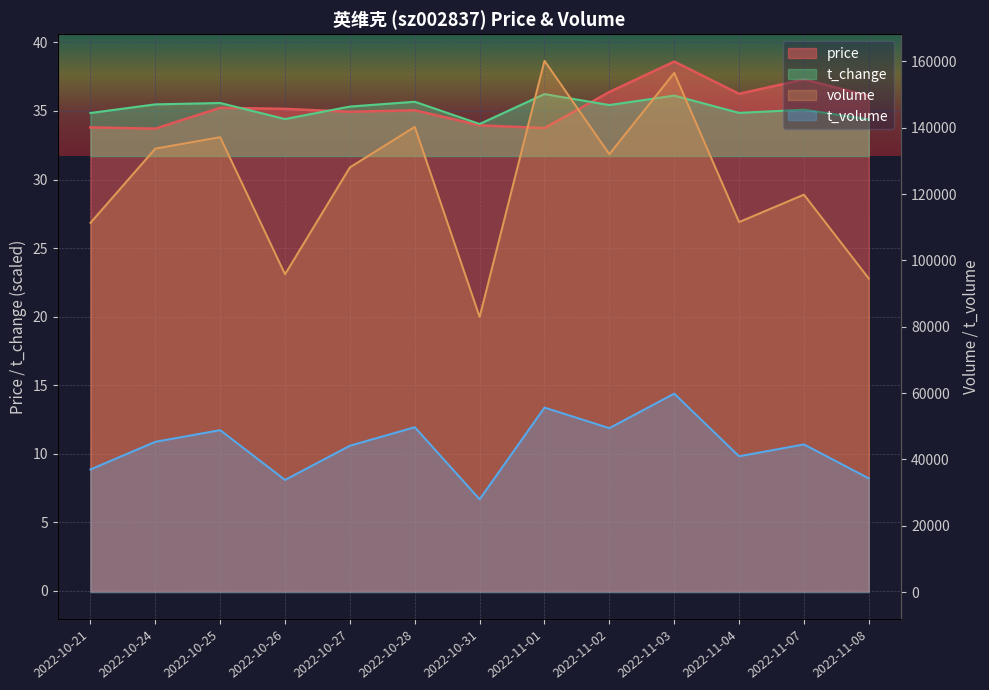

Reading left to right, what are all the values shown in this chart?

price: 33.8	33.7	35.2	35.1	34.9	35.0	34.0	33.8	36.4	38.6	36.2	37.3	36.1
volume: 111327.0	133709.0	137162.0	95825.0	128059.0	140265.0	82957.0	160200.0	132036.0	156540.0	111567.0	119832.0	94529.0
t_volume: 36997.0	45319.0	48840.0	33828.0	44144.0	49717.0	27997.0	55646.0	49441.0	59845.0	40964.0	44536.0	34300.0
t_change: 34.9	35.5	35.6	34.4	35.3	35.7	34.0	36.2	35.4	36.1	34.9	35.1	34.4